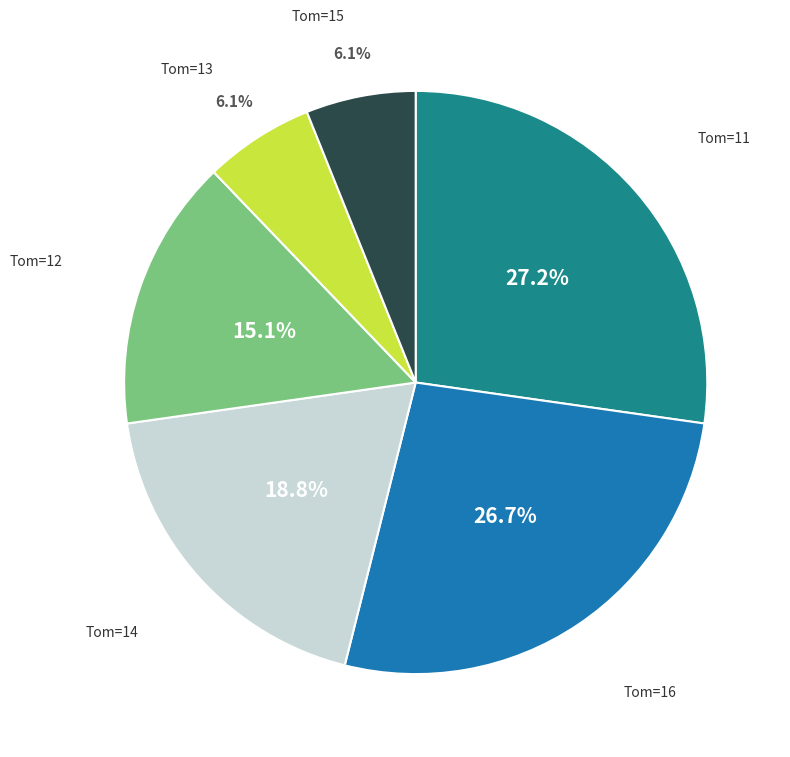

How many segments does this pie chart have?

6